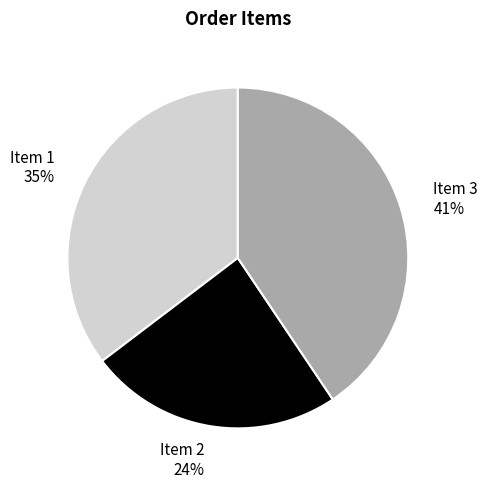

Which category has the smallest portion of the pie?

Item 2